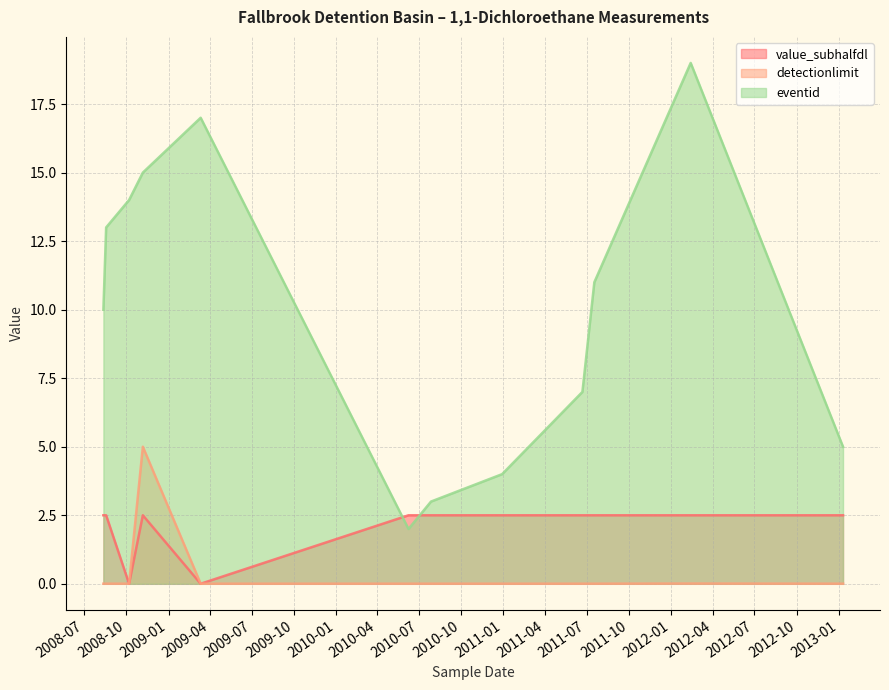

Which series ends up on top after the final intersection of detectionlimit and value_subhalfdl?

value_subhalfdl